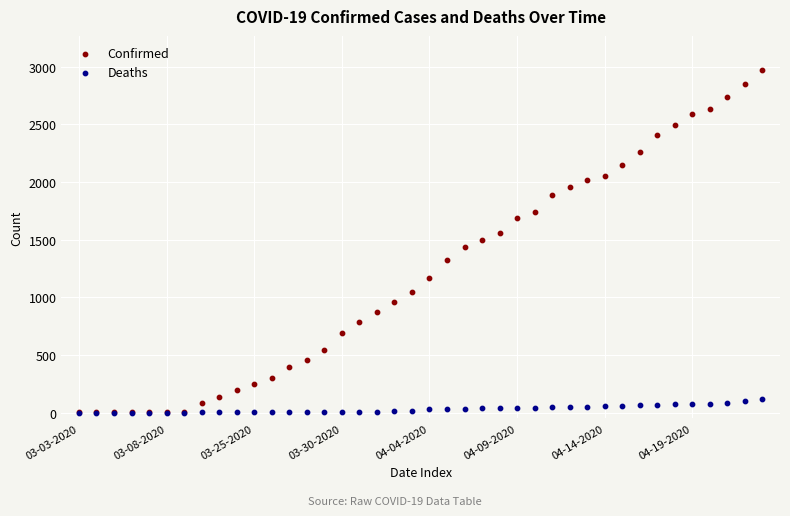

What are all the series names shown in the legend?

Confirmed, Deaths